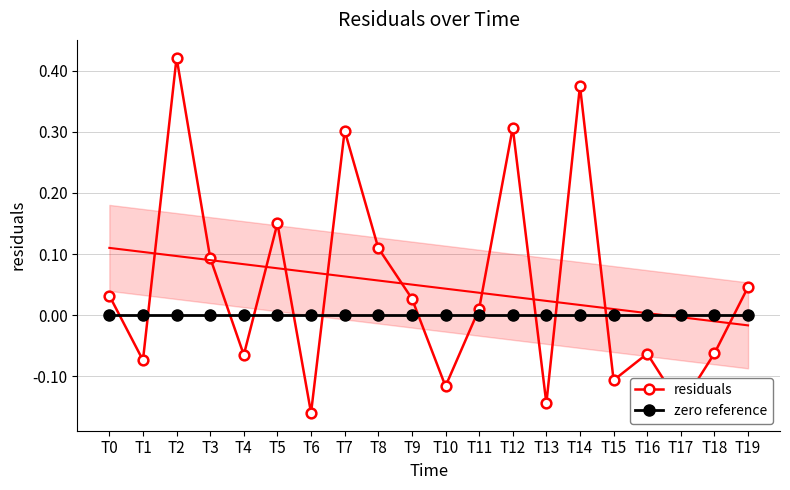

The value of residuals at T15 is -0.1. True or false?

True